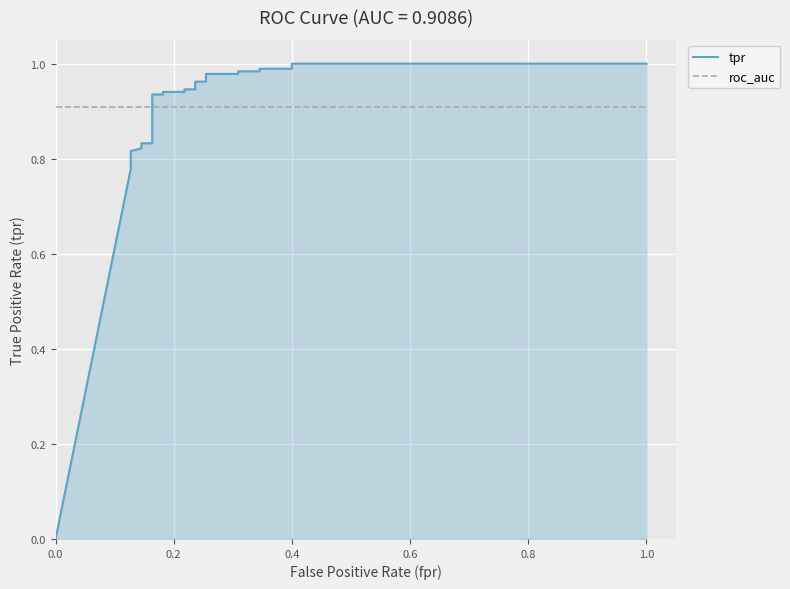

At which category is the sum across all series the highest?

0.4